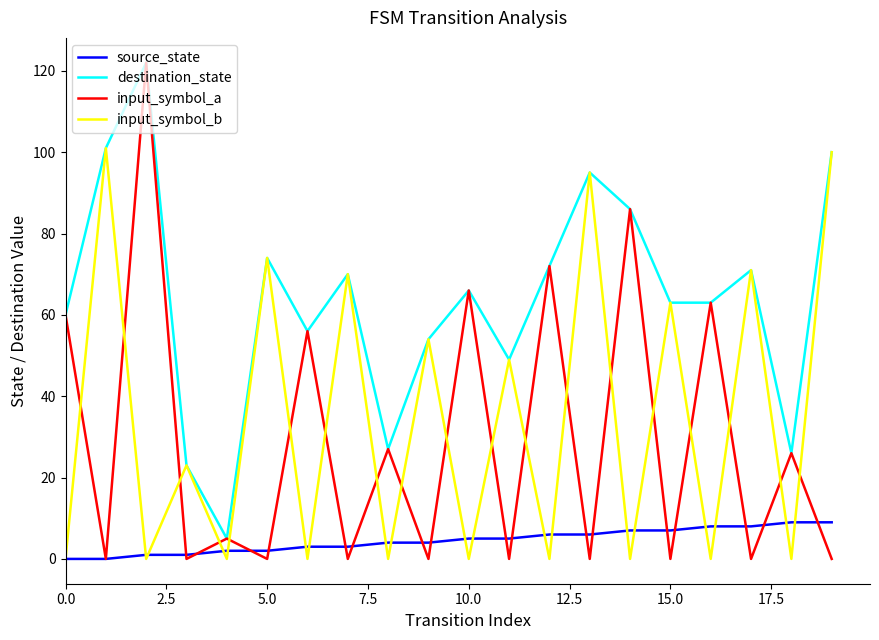

What is the lowest value of the destination_state series?

5